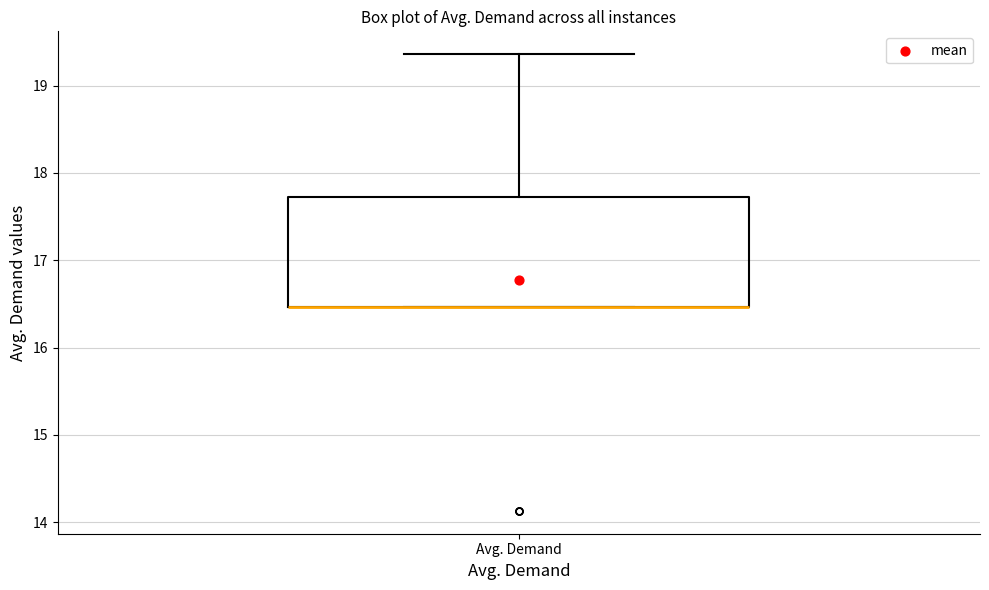

Transcribe this box plot: give where the median line is, the range the box spans, and where the two whiskers end, as read against the y-axis. The values are not printed on the chart, so give them approximately, as read against the axis.

median 16.5 (drawn on the box's lower edge), box 16.5 to 17.7, whiskers 16.5 to 19.4